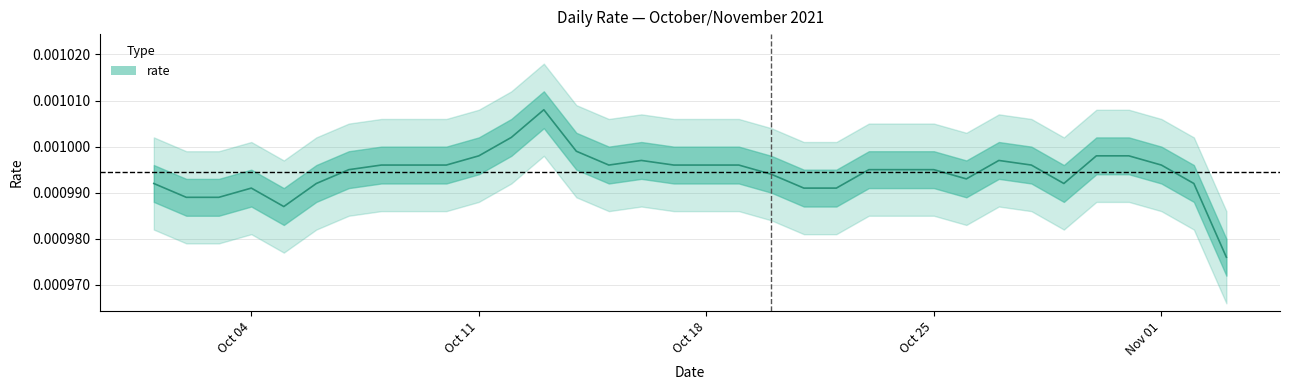

List the labels in order of value, largest first.

2021-10-13, 2021-10-12, 2021-10-14, 2021-10-11, 2021-10-30, 2021-10-31, 2021-10-16, 2021-10-27, 2021-10-08, 2021-10-09, 2021-10-10, 2021-10-15, 2021-10-17, 2021-10-18, 2021-10-19, 2021-10-28, 2021-11-01, 2021-10-07, 2021-10-23, 2021-10-24, 2021-10-25, 2021-10-20, 2021-10-26, 2021-10-01, 2021-10-06, 2021-10-29, 2021-11-02, 2021-10-04, 2021-10-21, 2021-10-22, 2021-10-02, 2021-10-03, 2021-10-05, 2021-11-03